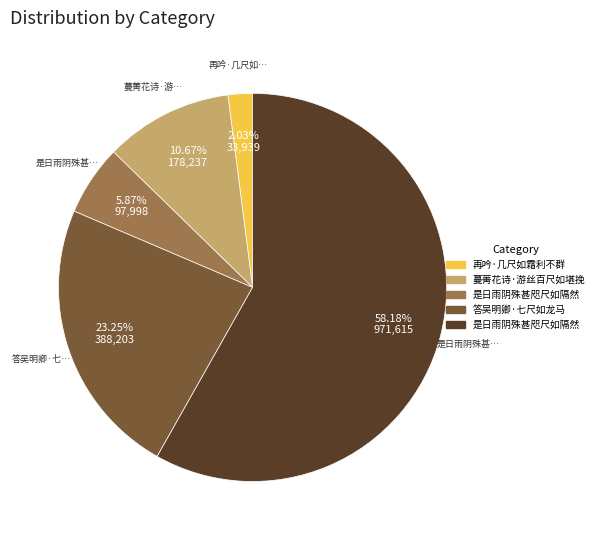

Is there any slice that represents more than half of the pie?

Yes